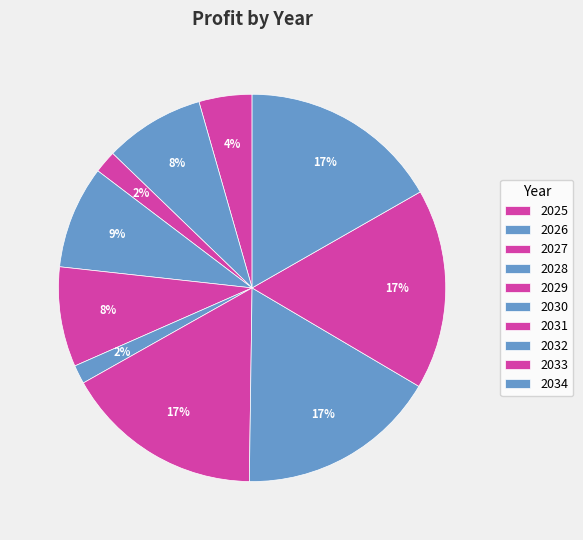

Is there any slice that represents more than half of the pie?

No